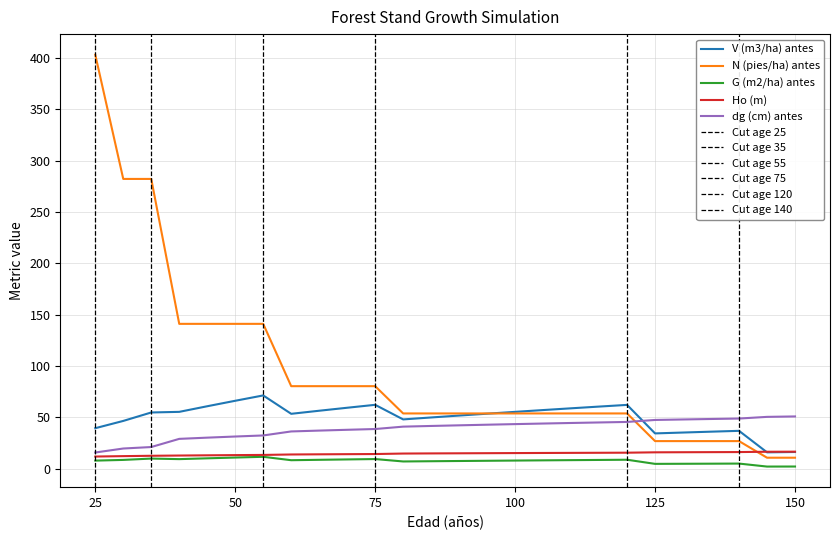

Reading left to right, transcribe all the data shown in this chart.

V (m3/ha) antes: 39.5	46.6	54.8	55.4	60.9	66.2	71.4	53.5	56.5	59.4	62.3	48.1	50.0	51.8	53.6	55.4	57.2	58.9	60.6	62.2	34.5	35.3	36.1	37.0	16.0	16.4
N (pies/ha) antes: 403.2	282.2	282.2	141.1	141.1	141.1	141.1	80.4	80.4	80.4	80.4	53.9	53.9	53.9	53.9	53.9	53.9	53.9	53.9	53.9	26.9	26.9	26.9	26.9	10.8	10.8
G (m2/ha) antes: 8.0	8.6	9.9	9.4	10.2	10.9	11.7	8.3	8.7	9.1	9.5	7.1	7.4	7.6	7.8	8.0	8.2	8.4	8.6	8.8	4.8	4.9	5.0	5.1	2.2	2.2
Ho (m): 11.9	12.3	12.7	12.9	13.1	13.3	13.5	13.9	14.1	14.2	14.4	14.8	15.0	15.1	15.2	15.3	15.4	15.5	15.6	15.7	16.0	16.1	16.2	16.3	16.6	16.6
dg (cm) antes: 15.8	19.7	21.2	29.1	30.3	31.4	32.5	36.4	37.2	38.0	38.7	41.0	41.7	42.3	42.9	43.5	44.1	44.6	45.1	45.6	47.5	48.0	48.5	48.9	50.5	51.0